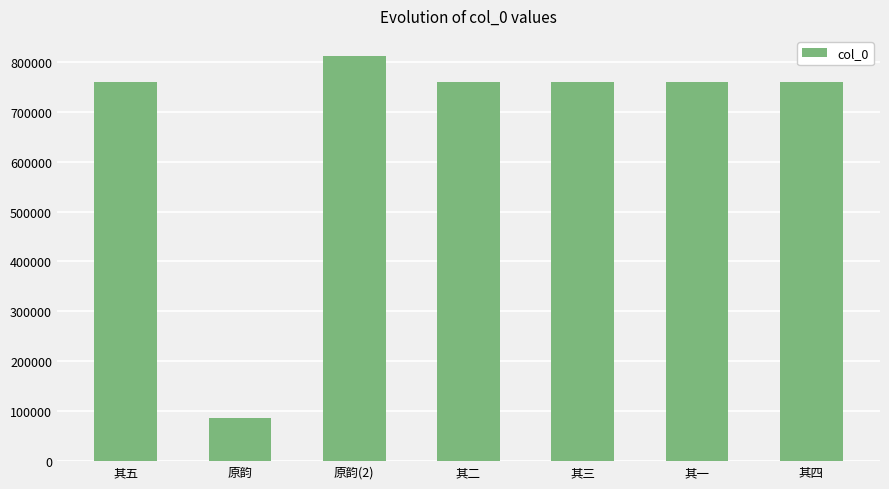

The value at 其三 is 760291. True or false?

True